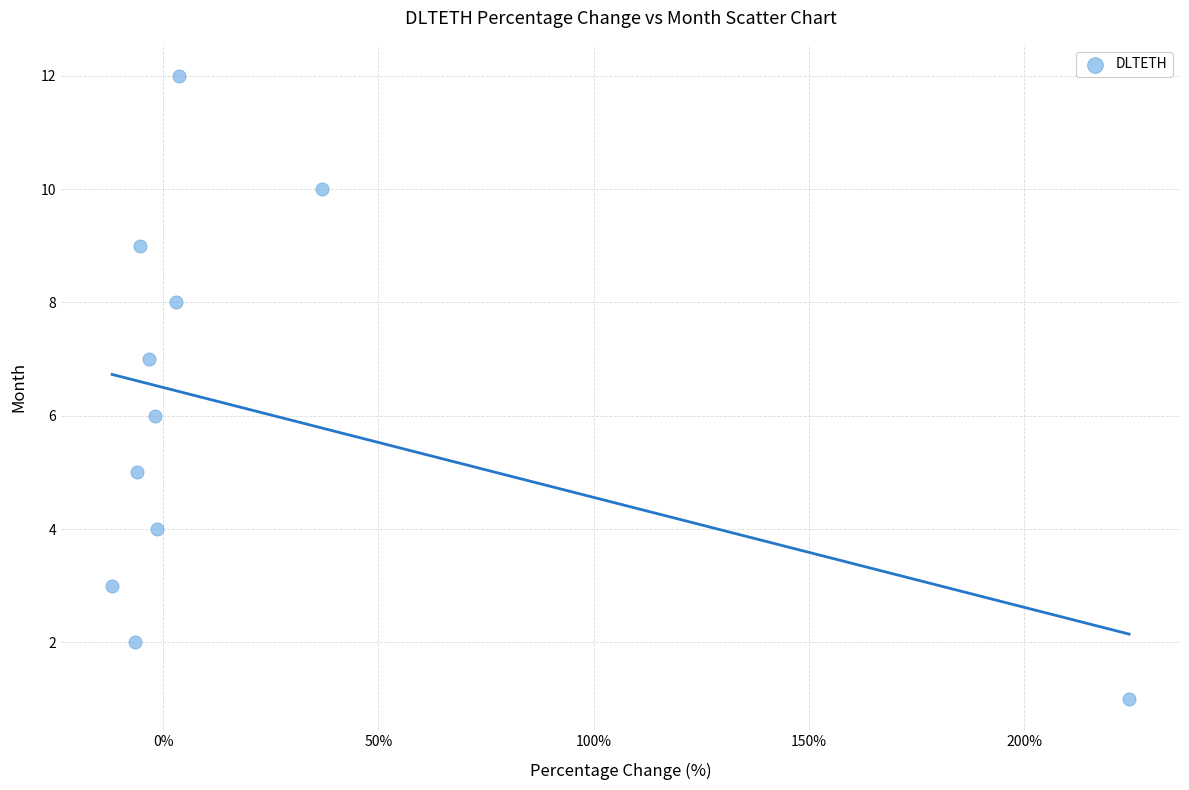

What is the average Y value?

6